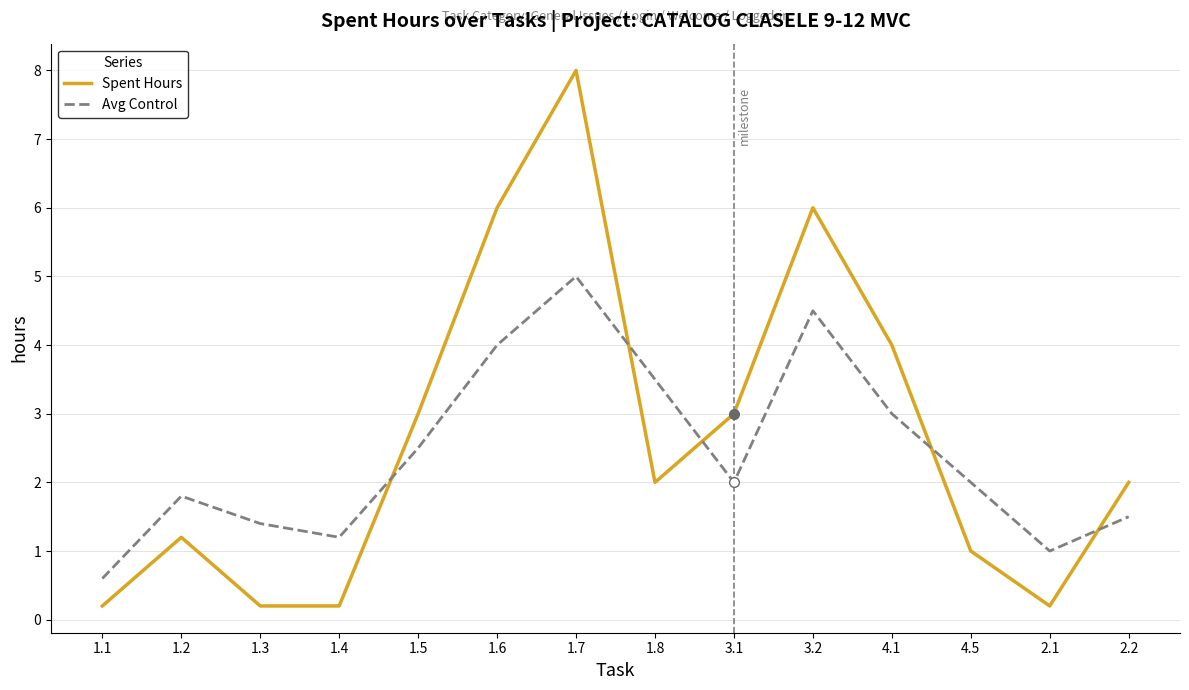

Reading left to right, extract all data points from this chart.

Spent Hours: 1.1=0.2	1.2=1.2	1.3=0.2	1.4=0.2	1.5=3.0	1.6=6.0	1.7=8.0	1.8=2.0	3.1=3.0	3.2=6.0	4.1=4.0	4.5=1.0	2.1=0.2	2.2=2.0
Avg Control: 1.1=0.6	1.2=1.8	1.3=1.4	1.4=1.2	1.5=2.5	1.6=4.0	1.7=5.0	1.8=3.5	3.1=2.0	3.2=4.5	4.1=3.0	4.5=2.0	2.1=1.0	2.2=1.5